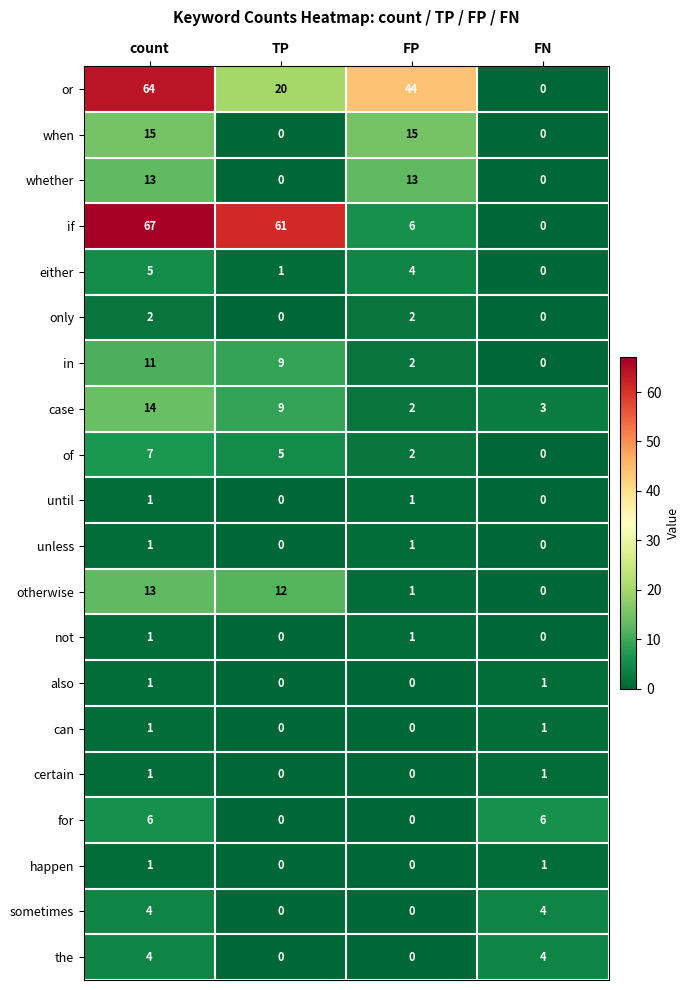

The value of not at FN is 0. True or false?

True